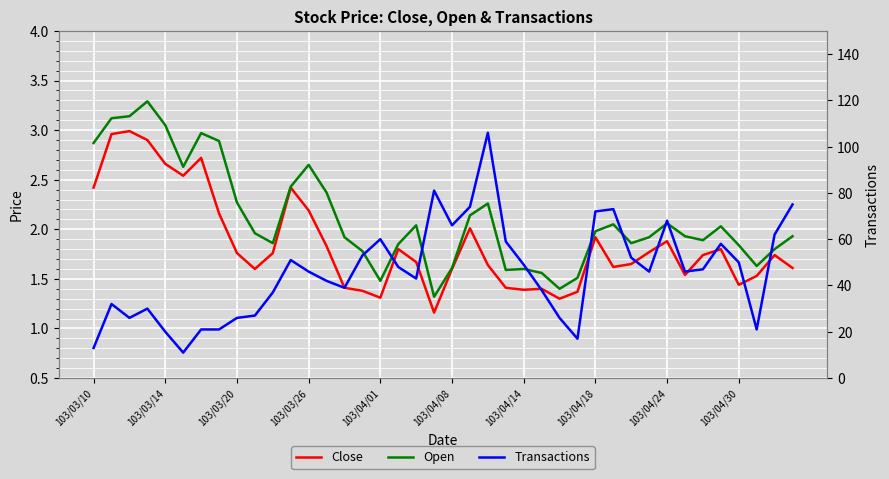

True or false: Open and Close intersect in this chart.

False